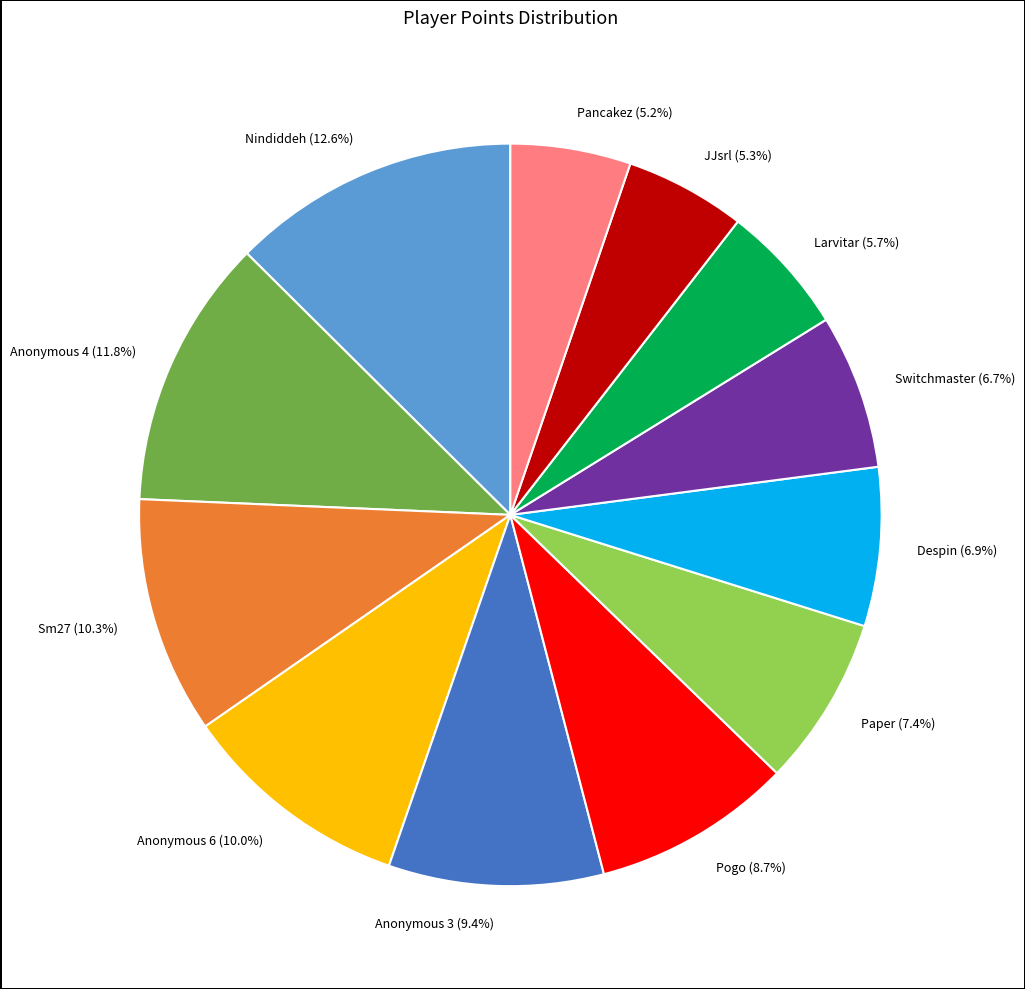

What is the largest slice in the pie chart?

Nindiddeh